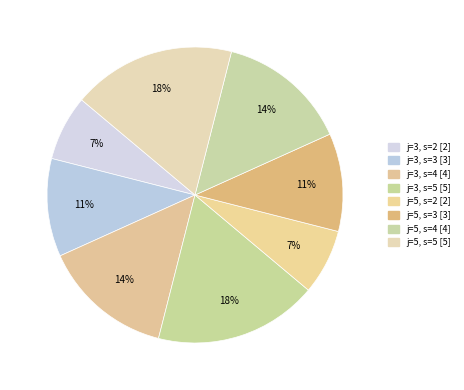

Rank the categories by value from lowest to highest.

j=3, s=2, j=5, s=2, j=3, s=3, j=5, s=3, j=3, s=4, j=5, s=4, j=3, s=5, j=5, s=5